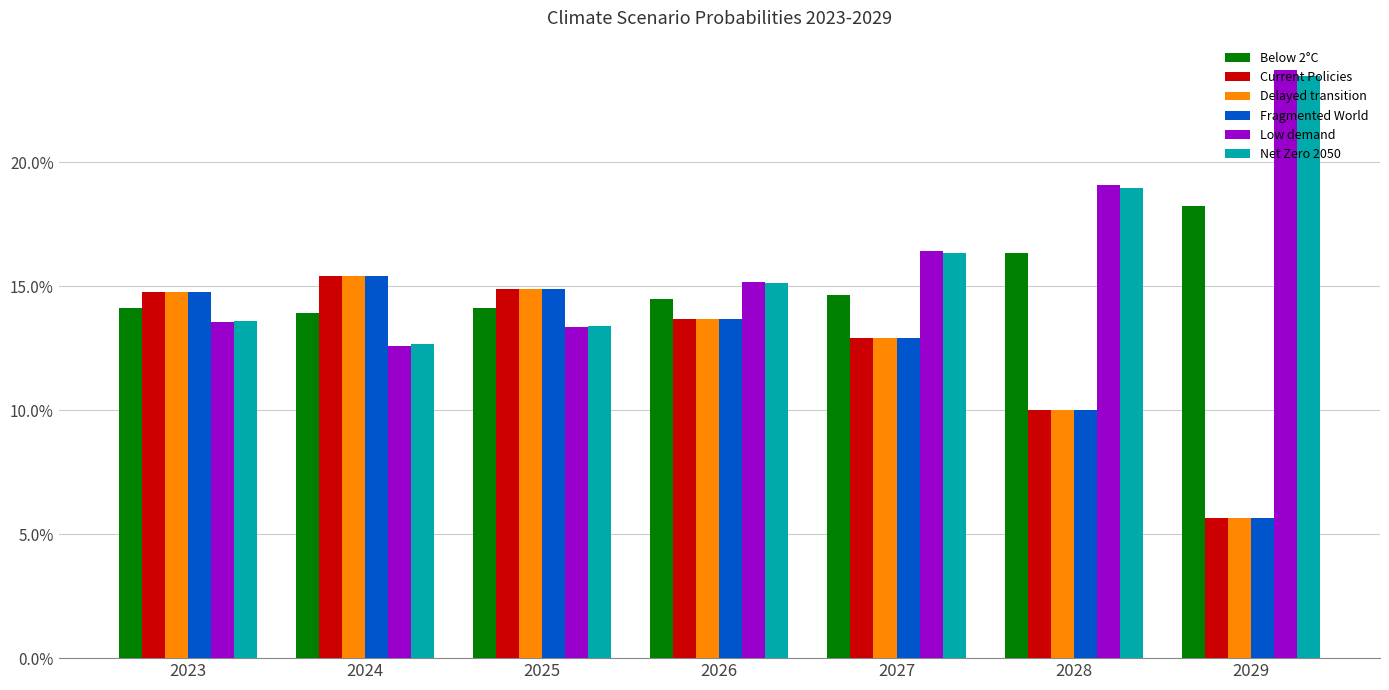

Does the chart contain any negative values?

No